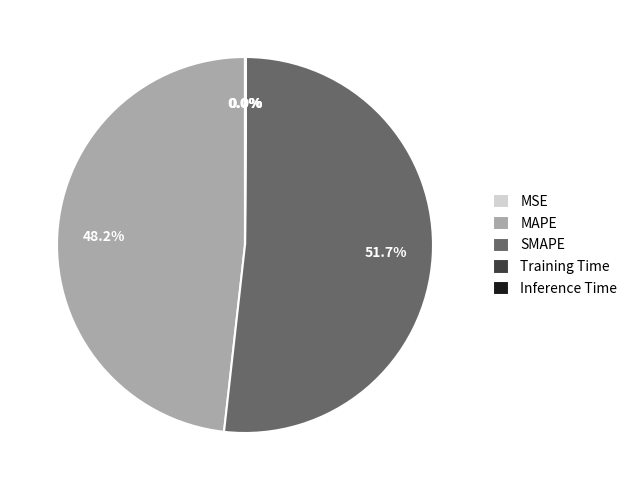

What percentage is NOT represented by MAPE?

51.8%